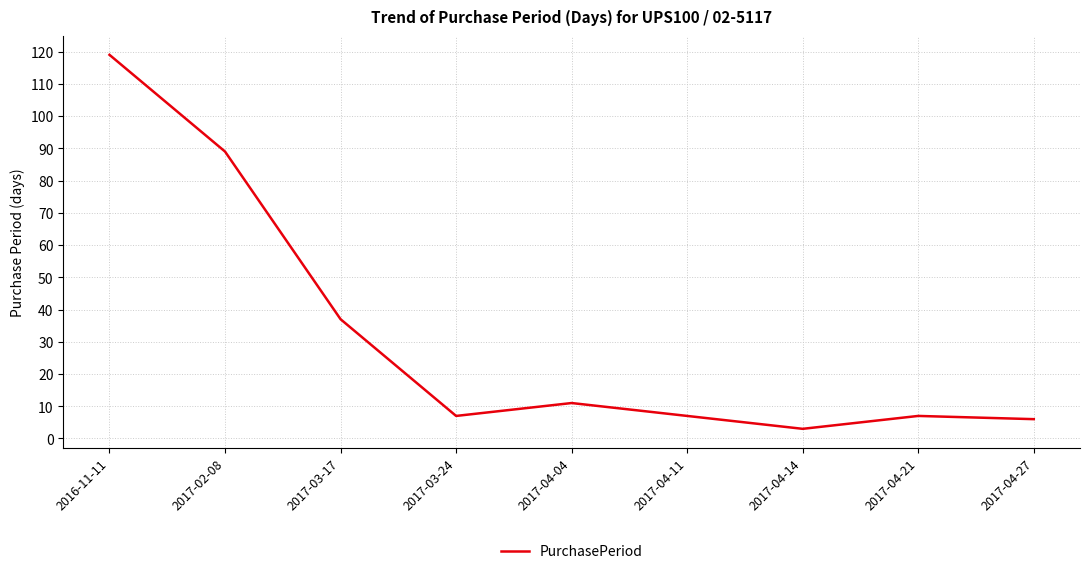

True or false: the data shows 11 at 2017-04-04.

True